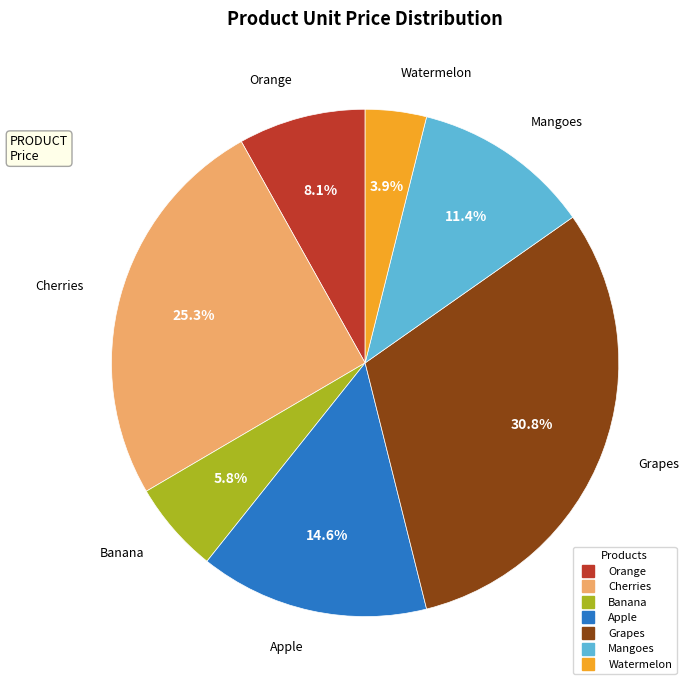

Which has a higher value, Orange or Mangoes?

Mangoes